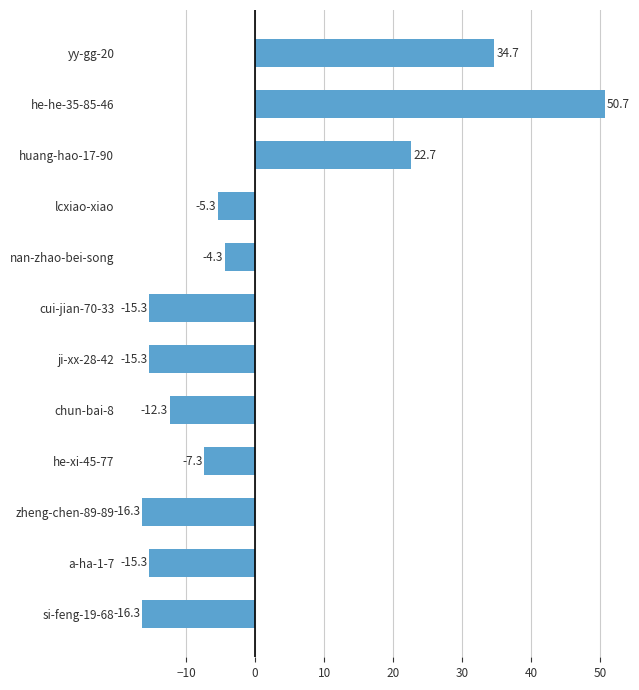

What is the difference between the second highest and minimum values?

51.0